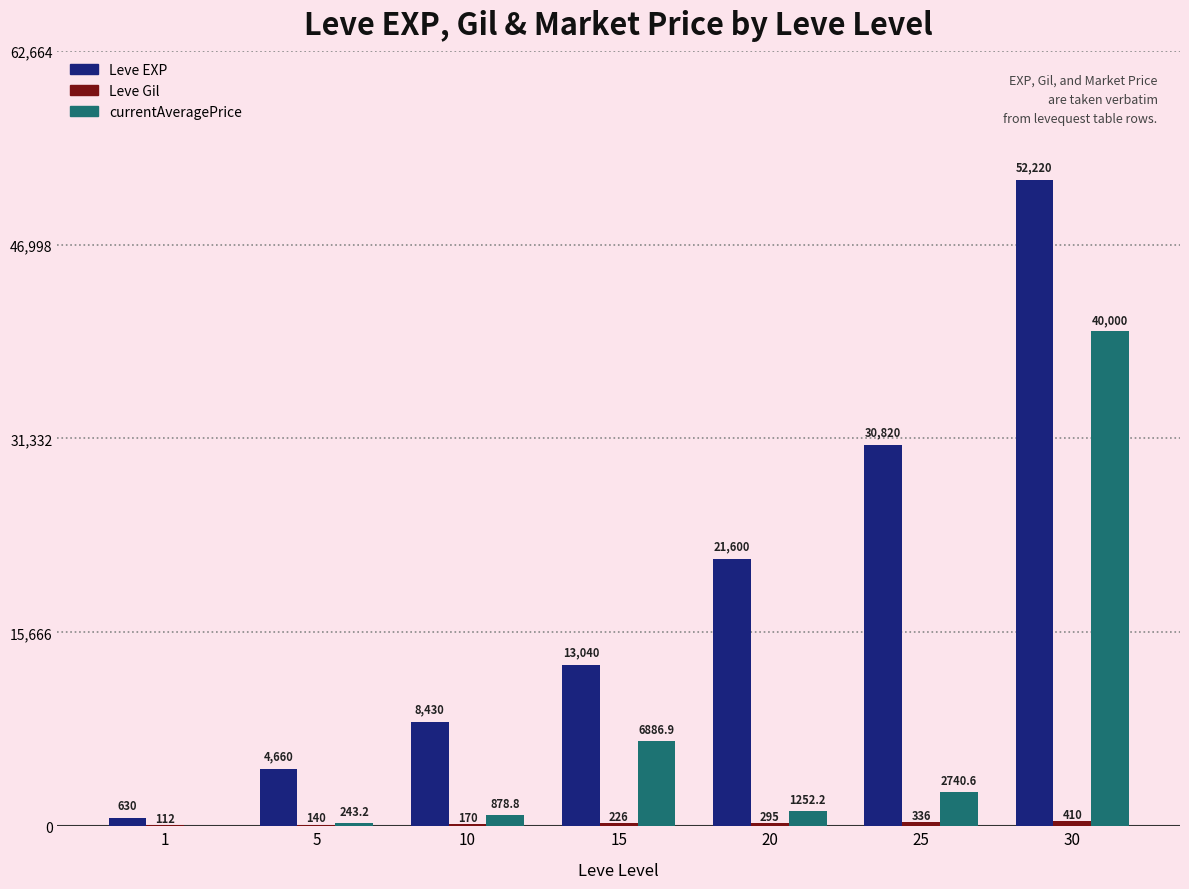

What is the average value of the Leve EXP series?

18771.4